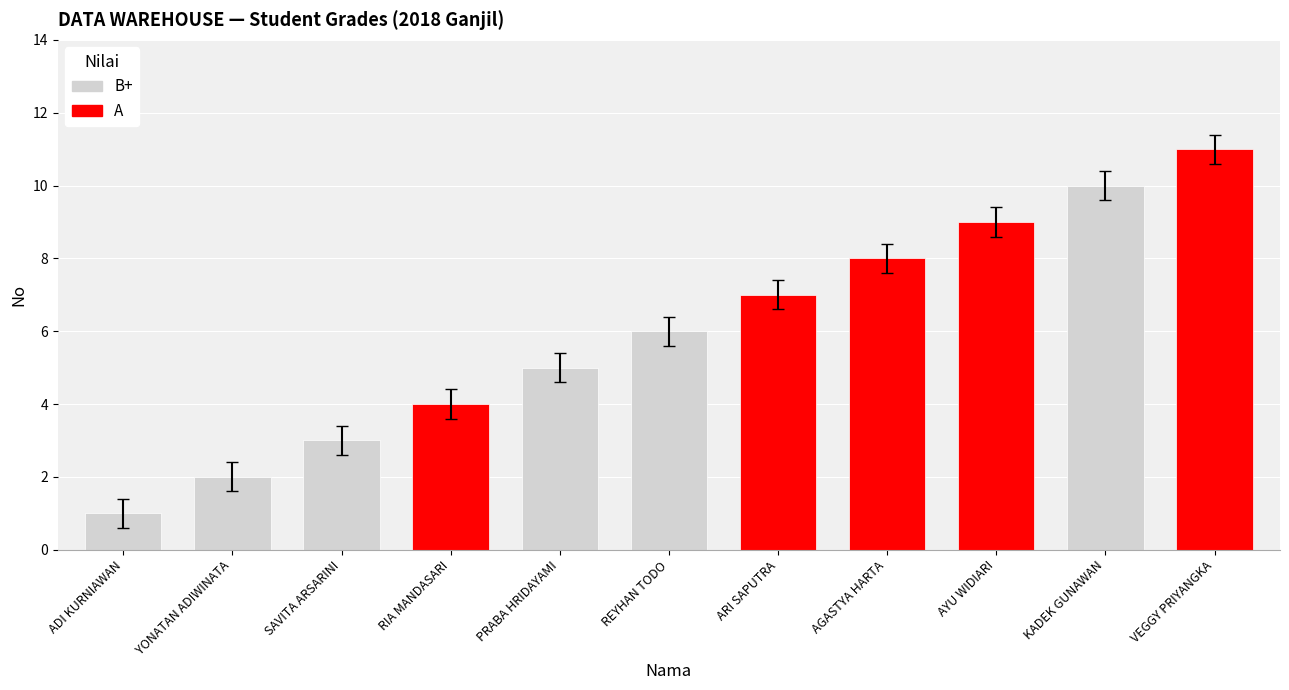

The value at VEGGY PRIYANGKA is 15. True or false?

False